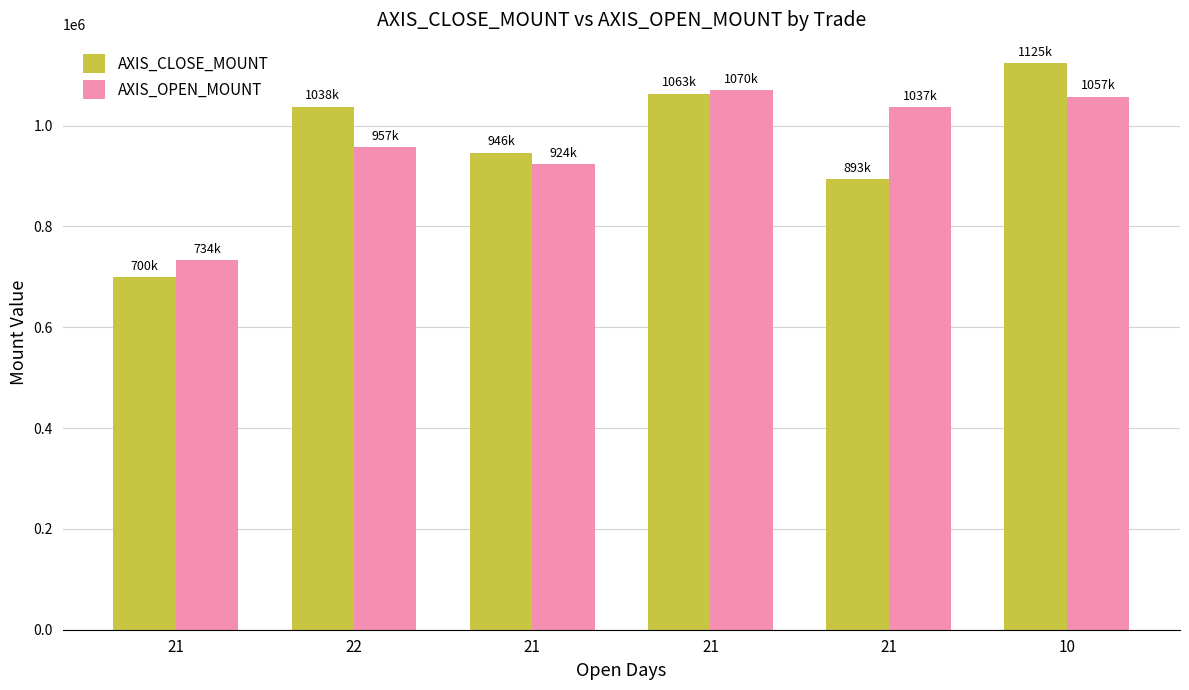

How many categories are shown in the chart?

6